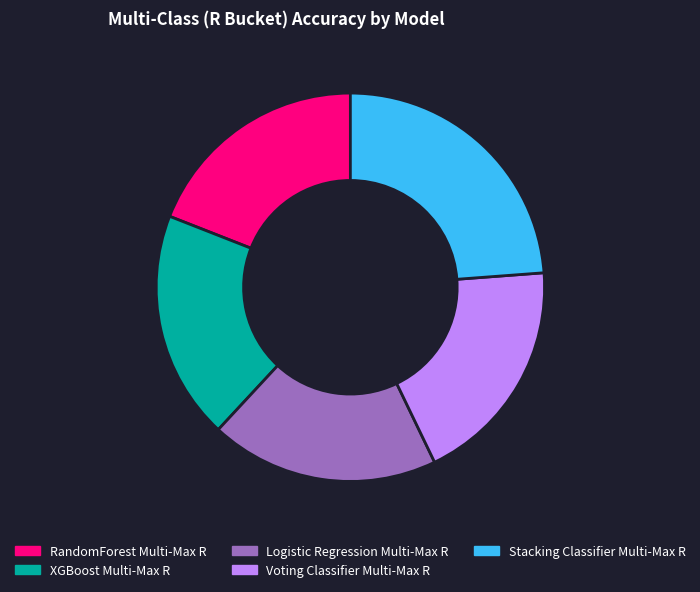

Combined, do Voting Classifier Multi-Max R and RandomForest Multi-Max R account for over 50%?

No